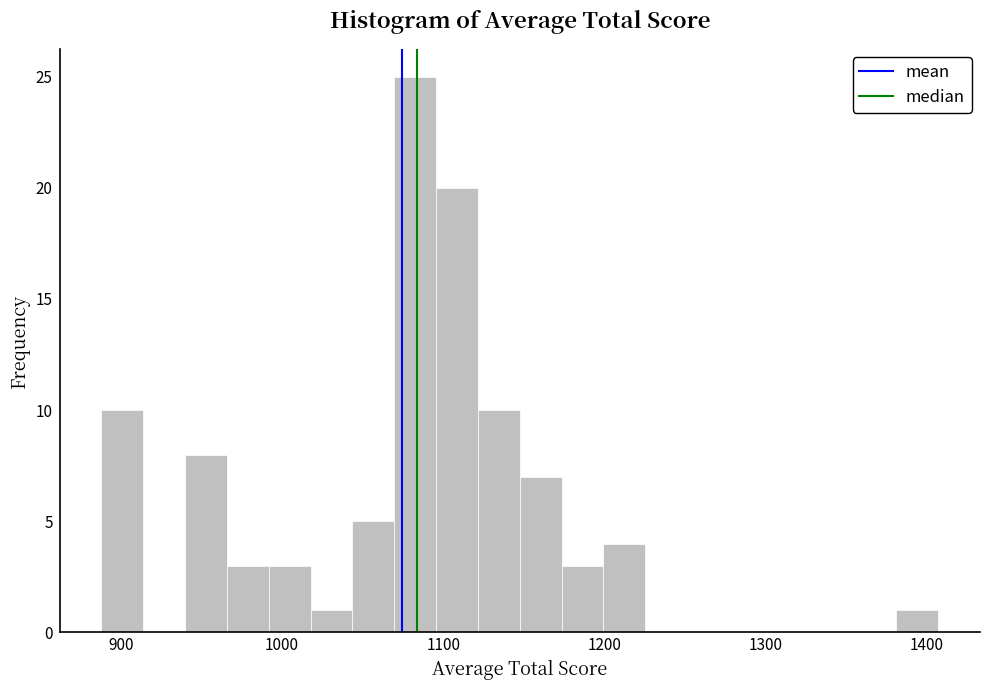

Read against the x-axis, roughly where is the centre of the tallest bar?

1080